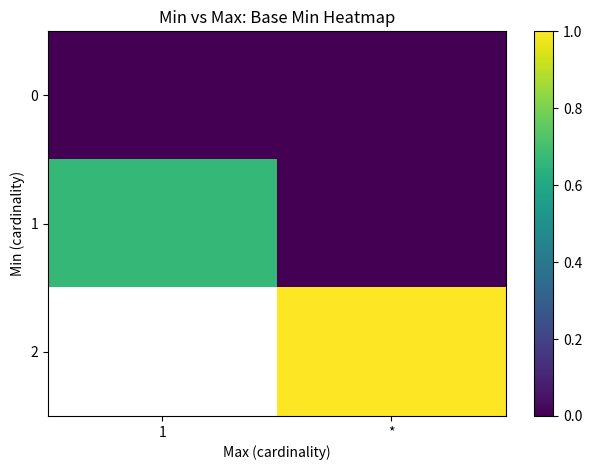

How many data points in 1 are above 0?

1